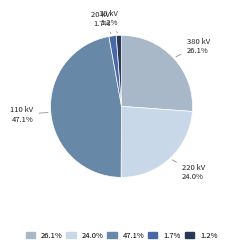

Is 24.0% the majority of the pie?

No